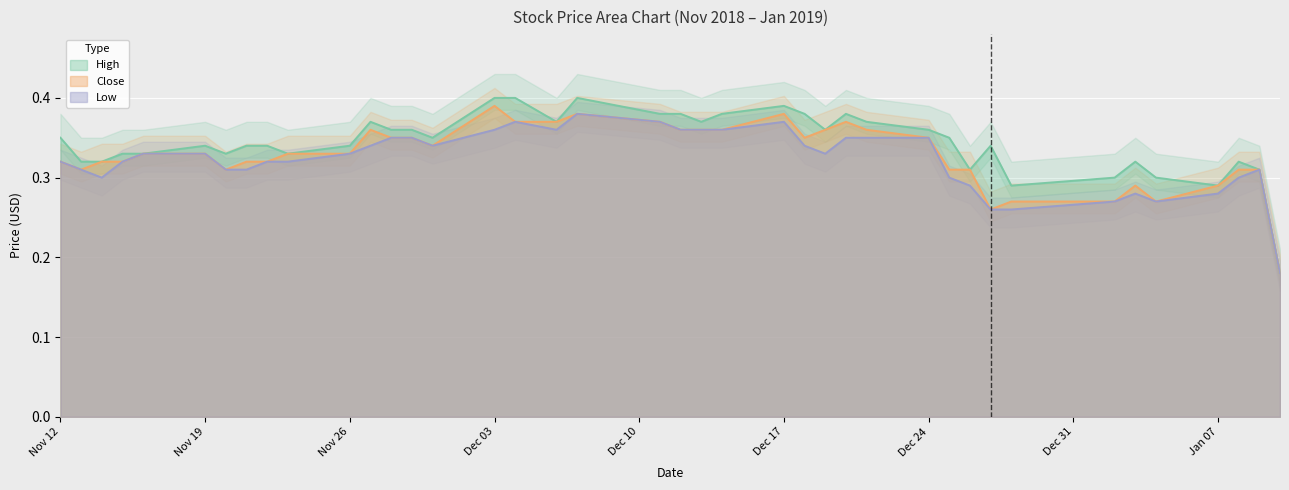

True or false: Low and High cross at least once.

False